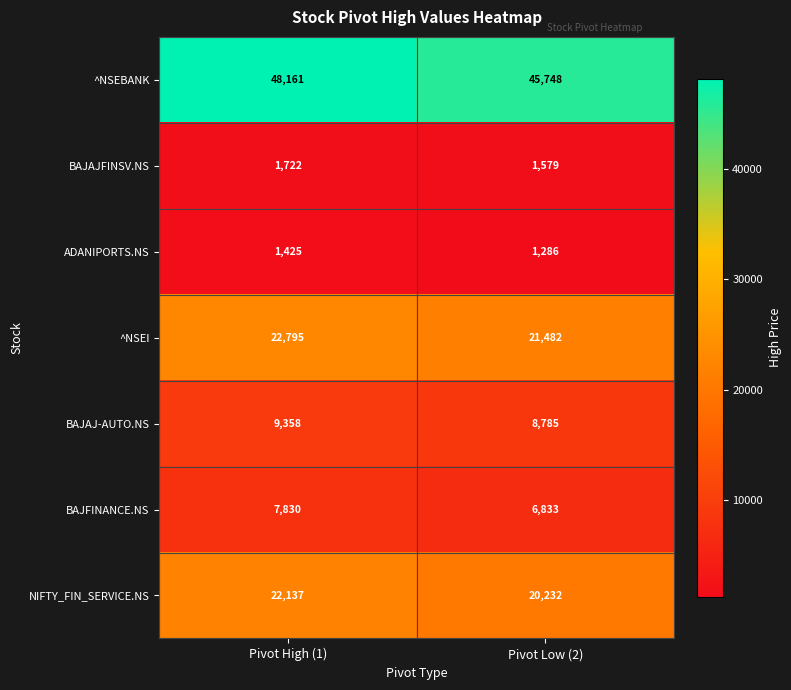

What is the lowest value of the NIFTY_FIN_SERVICE.NS series?

20232